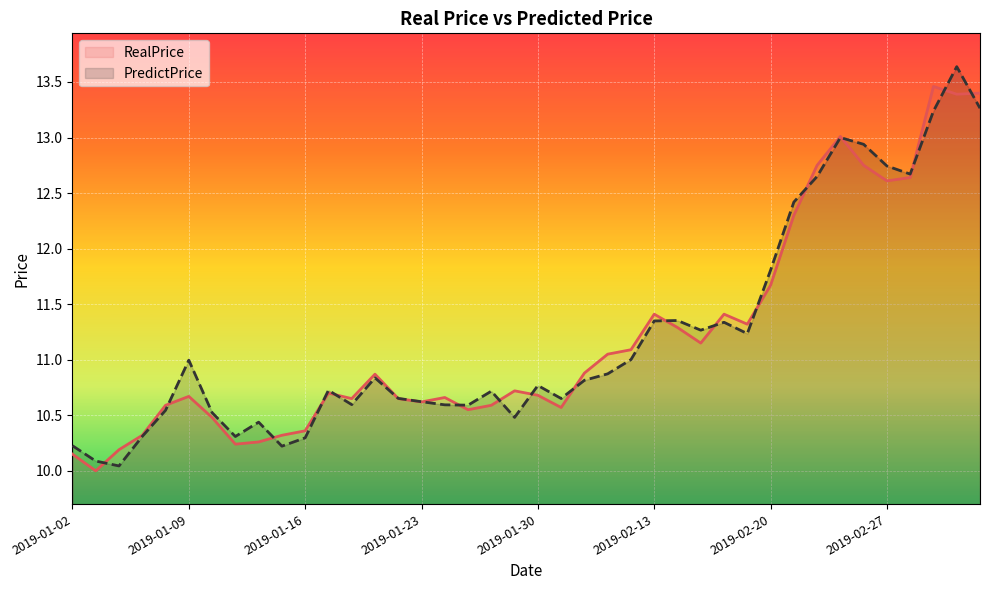

What is the smallest value displayed?

10.0